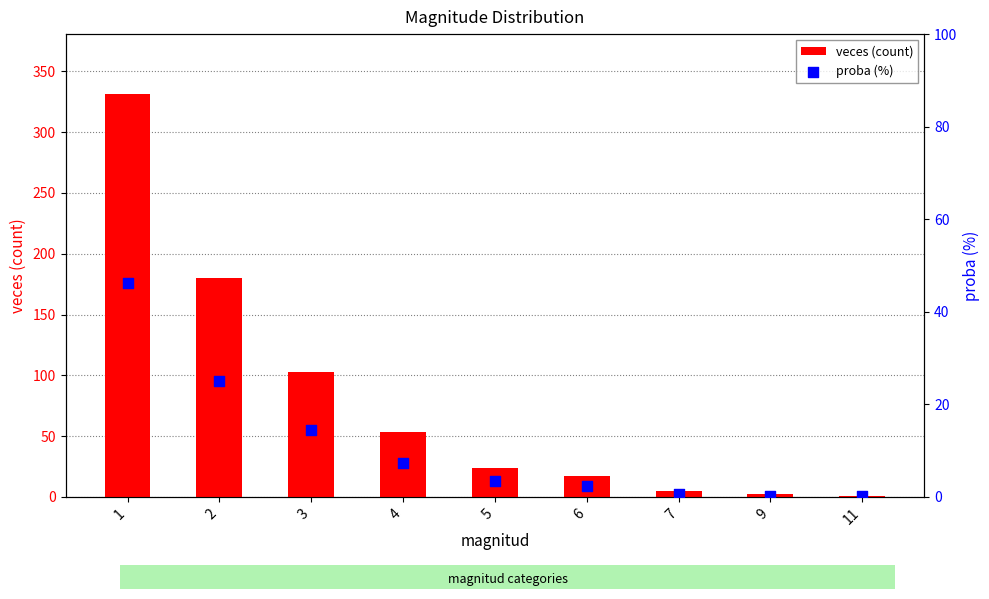

Is the value of proba (%) at 1 greater than the value of veces (count) at 5?

Yes